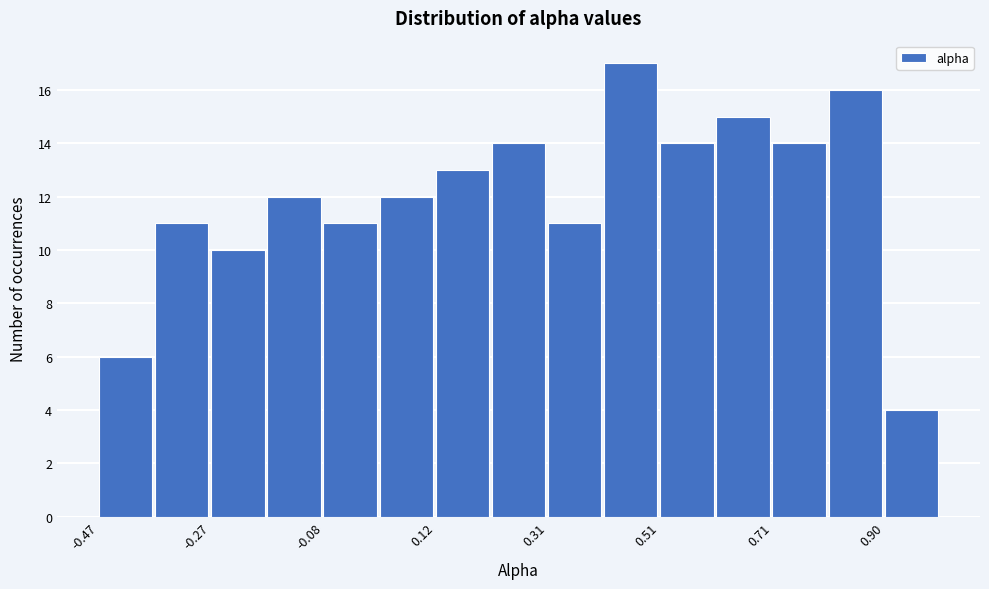

Reading left to right, list every bar in this chart as the range it spans on the x-axis followed by its height. Neither the bar edges nor the heights are printed on the chart, so give them approximately, as read against the axes.

-0.470 to -0.372: 6
-0.372 to -0.274: 11
-0.274 to -0.176: 10
-0.176 to -0.078: 12
-0.078 to 0.020: 11
0.020 to 0.118: 12
0.118 to 0.216: 13
0.216 to 0.314: 14
0.314 to 0.412: 11
0.412 to 0.510: 17
0.510 to 0.608: 14
0.608 to 0.706: 15
0.706 to 0.804: 14
0.804 to 0.902: 16
0.902 to 1.000: 4